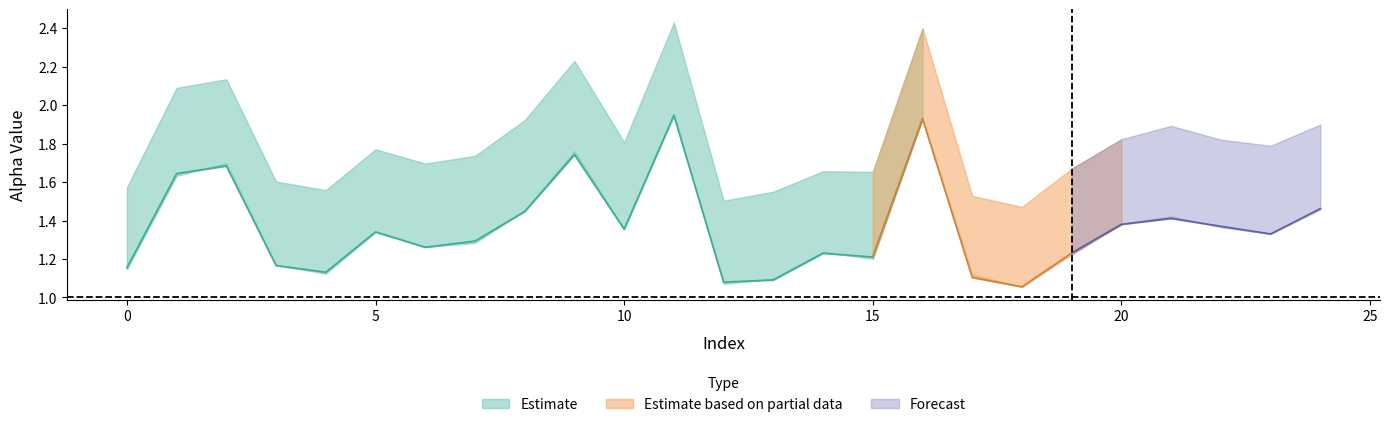

At which category does the chart reach its peak across all series?

11